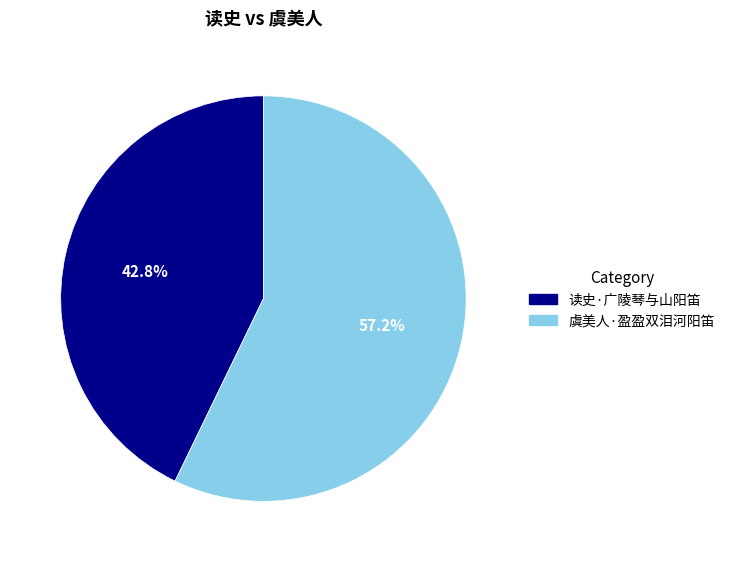

To the nearest percent, what is the combined percentage of 虞美人·盈盈双泪河阳笛 and 读史·广陵琴与山阳笛?

100%